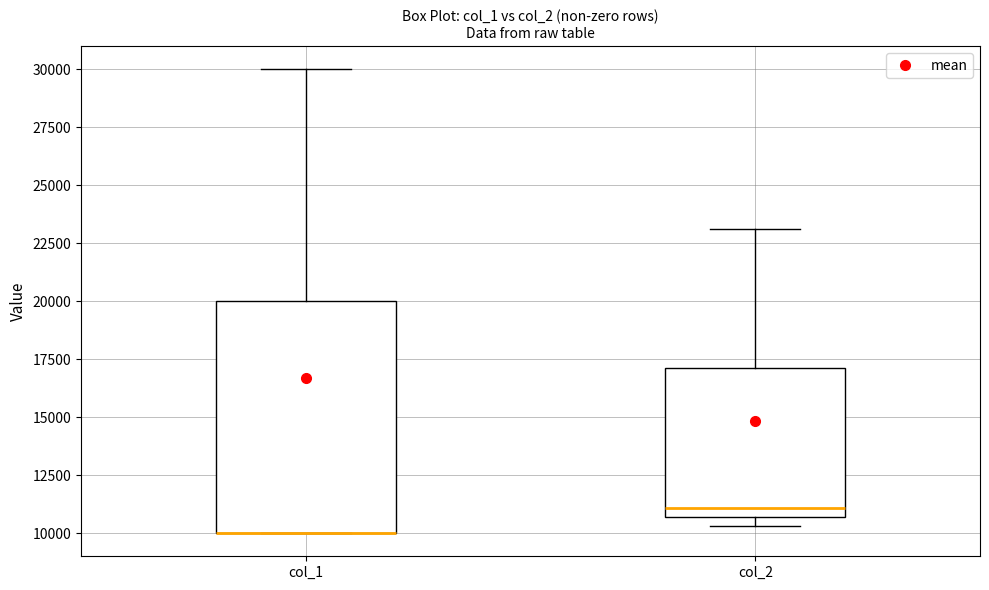

Reading left to right, transcribe this box plot: for each box, give where its median line is, the range the box spans, and where its two whiskers end, as read against the y-axis. The values are not printed on the chart, so give them approximately, as read against the axis.

col_1: median 10000 (drawn on the box's lower edge), box 10000 to 20000, whiskers 10000 to 30000
col_2: median 11000, box 10500 to 17000, whiskers 10500 (just below the box's lower edge) to 23000